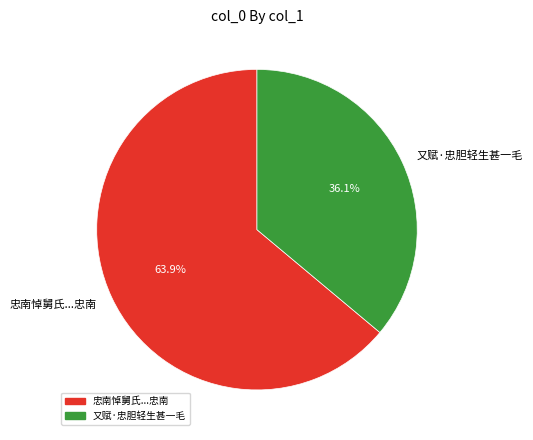

To the nearest percent, what is the average slice percentage?

50%